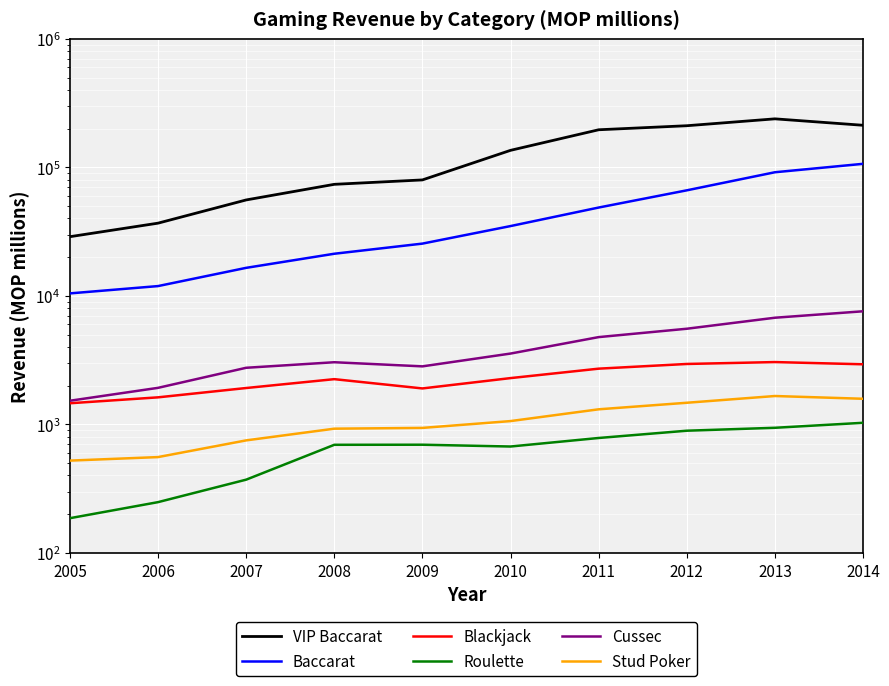

At 2012, list the series in order from smallest to largest.

Roulette, Stud Poker, Blackjack, Cussec, Baccarat, VIP Baccarat